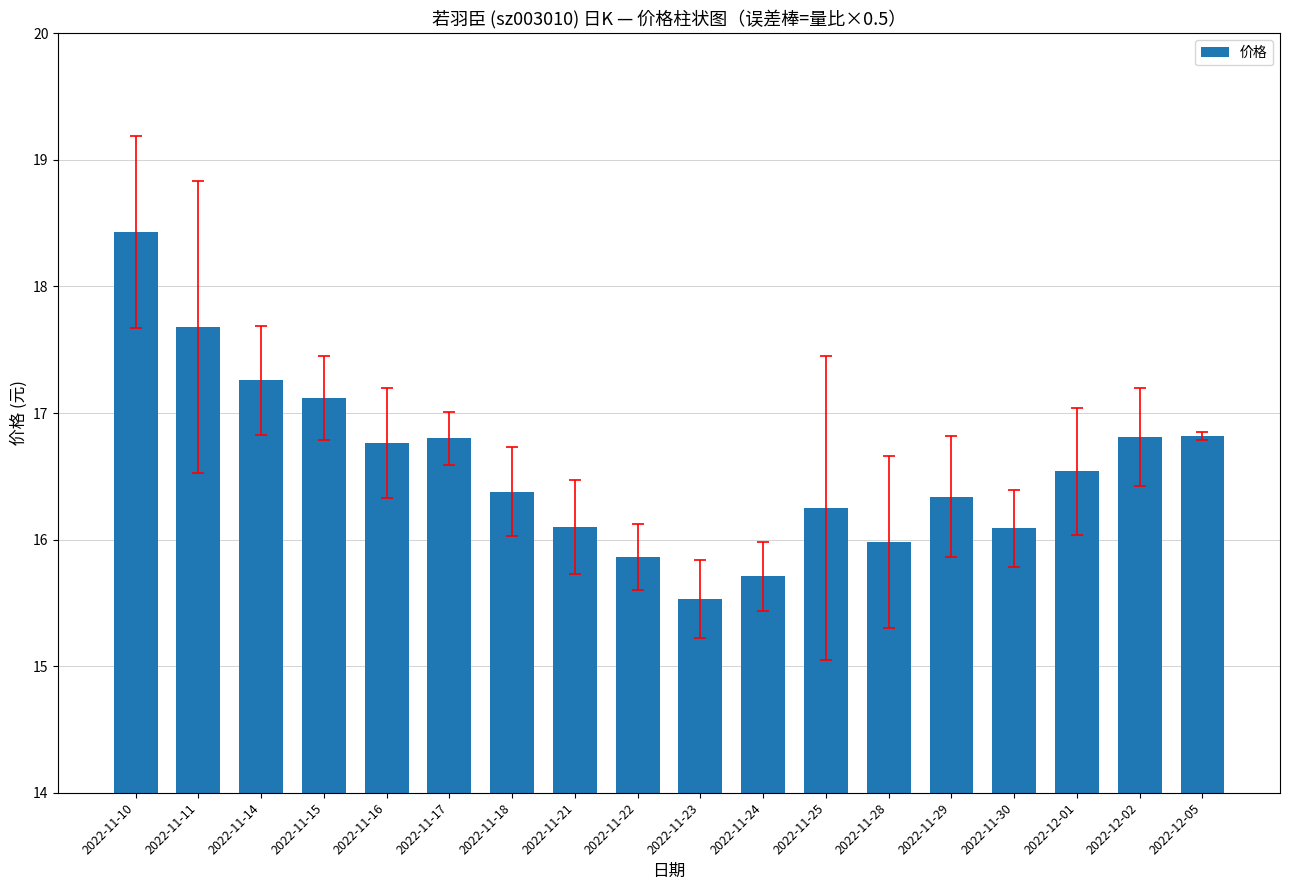

What is the minimum value shown in the chart?

15.5